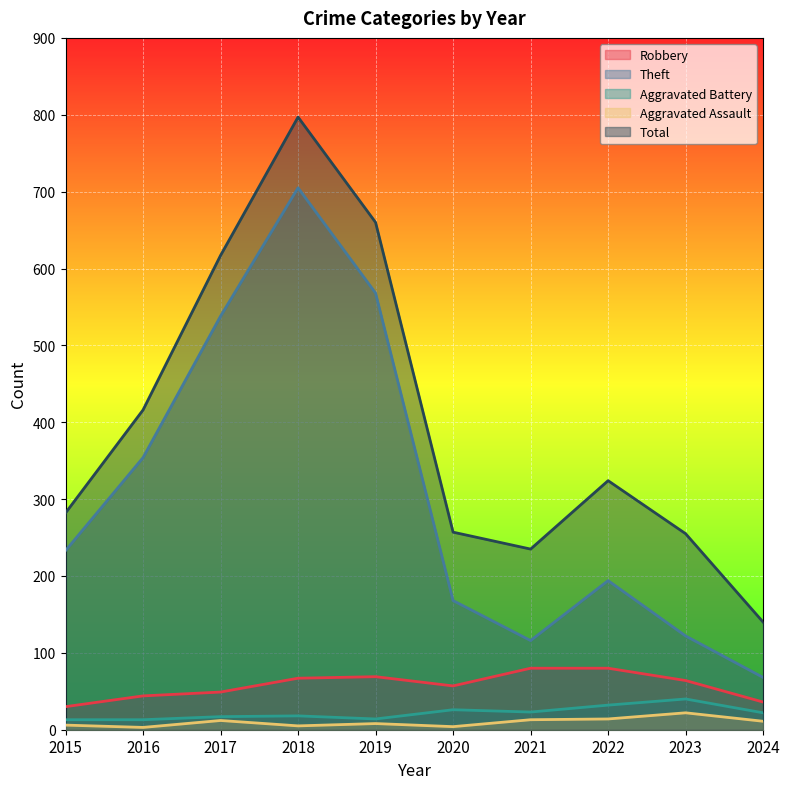

True or false: Aggravated Assault and Total cross at least once.

False